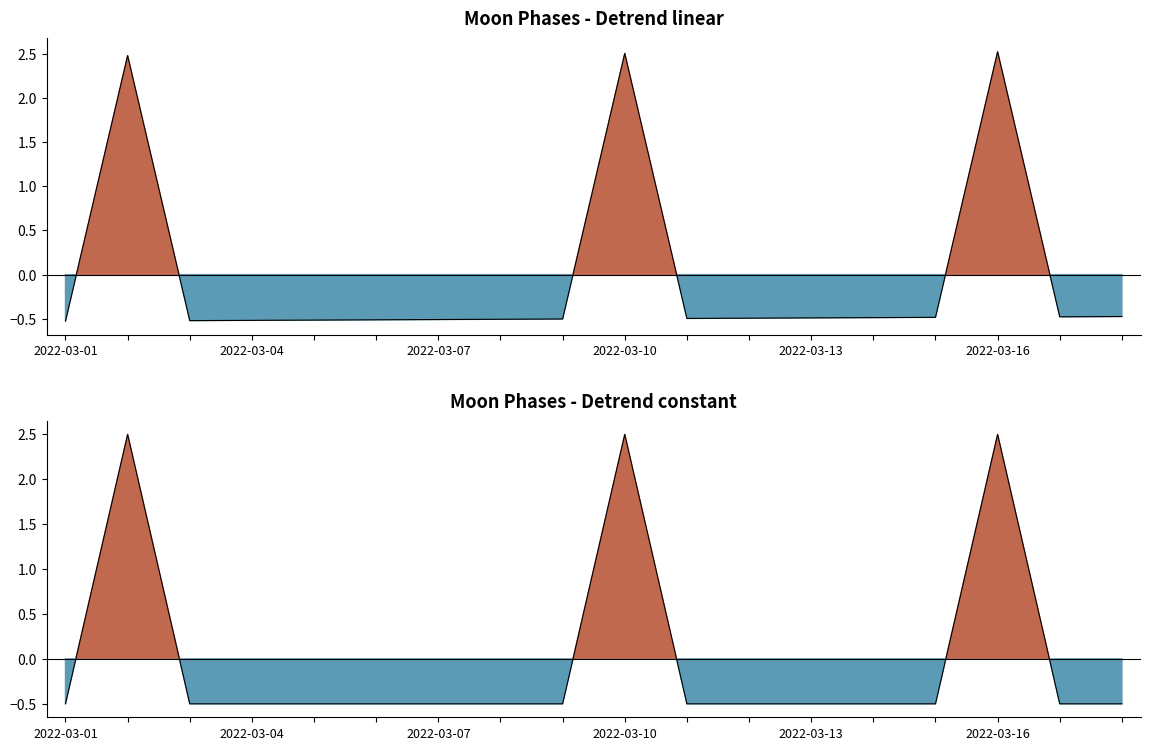

What is the minimum value shown in the chart?

-0.5